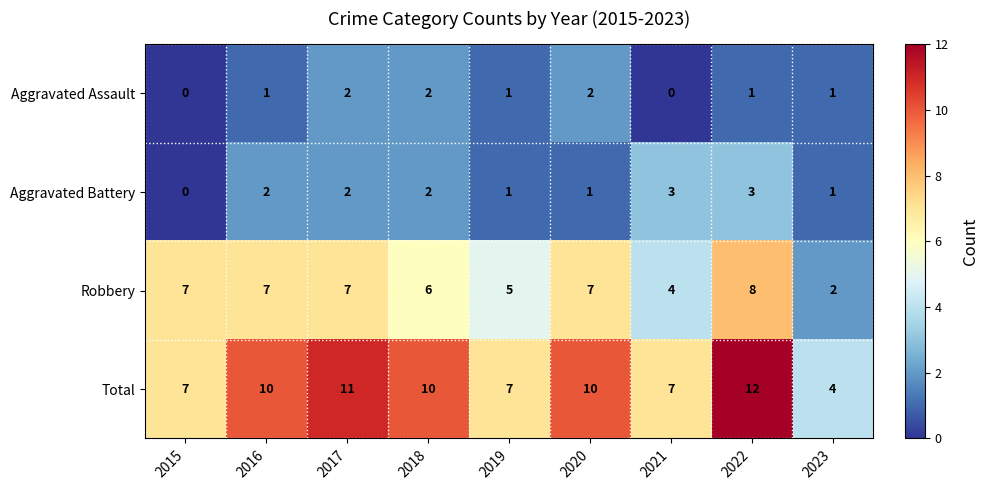

How many series are shown in this chart?

4